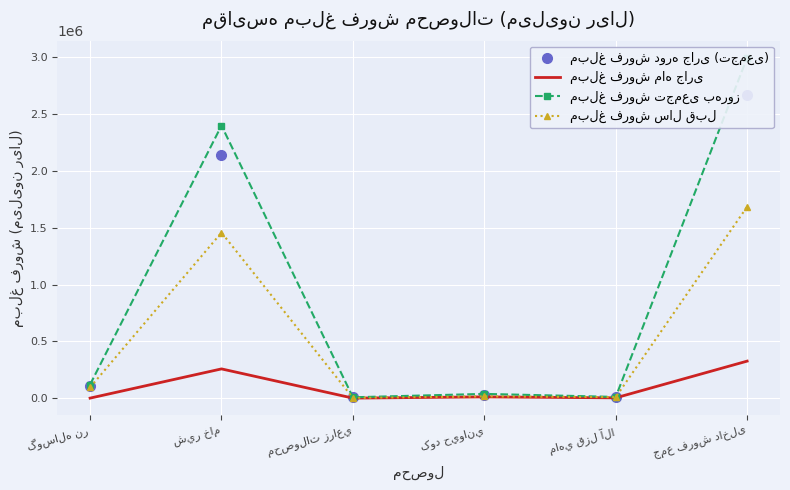

True or false: مبلغ فروش سال قبل and مبلغ فروش تجمعی به‌روز intersect in this chart.

False